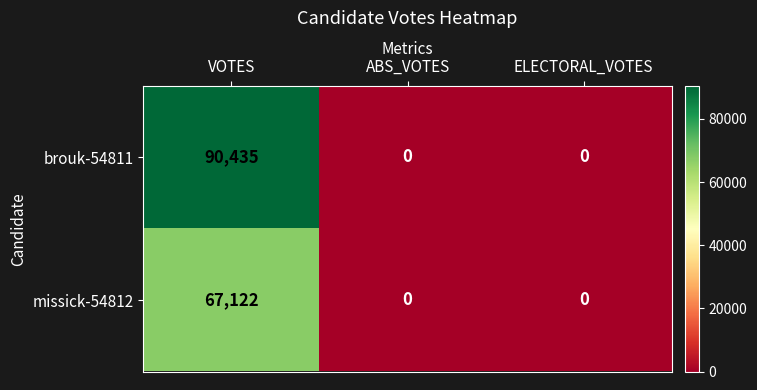

What is the difference between the maximum and minimum values in the missick-54812 series?

67122